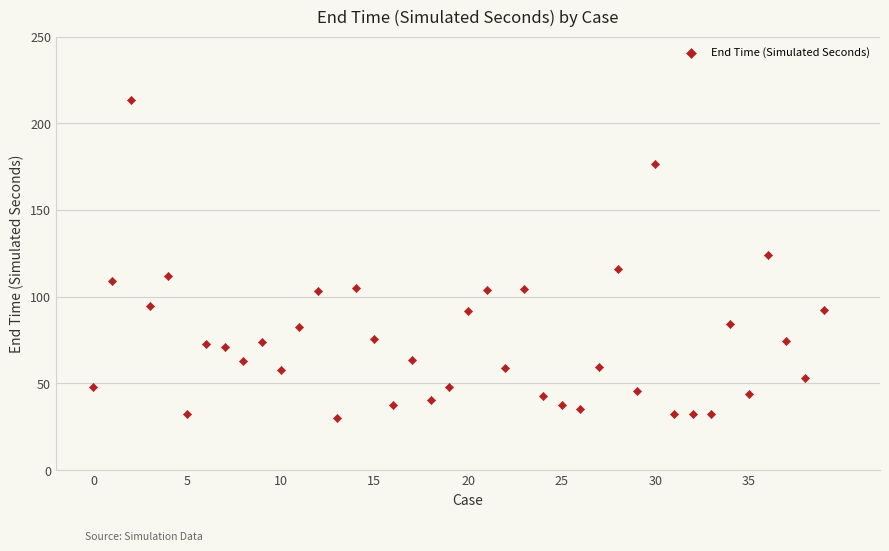

What is the range of Y values (max minus min)?

183.6